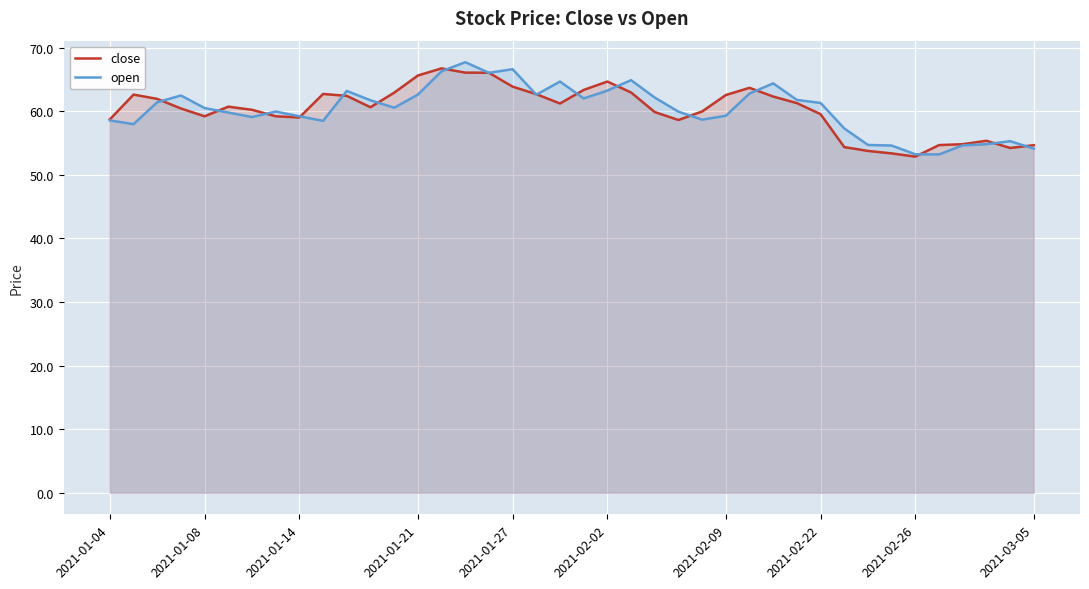

Is it true that open equals 15.2 at 2021-01-27?

False